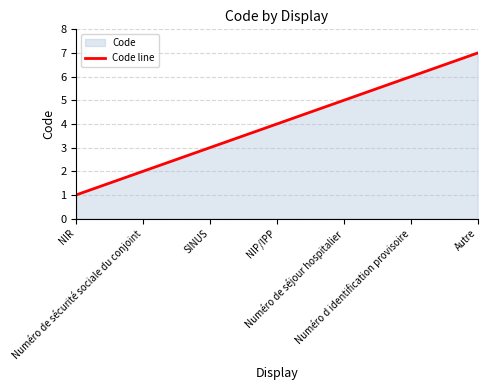

What is the value of the 4th point from the left?

4